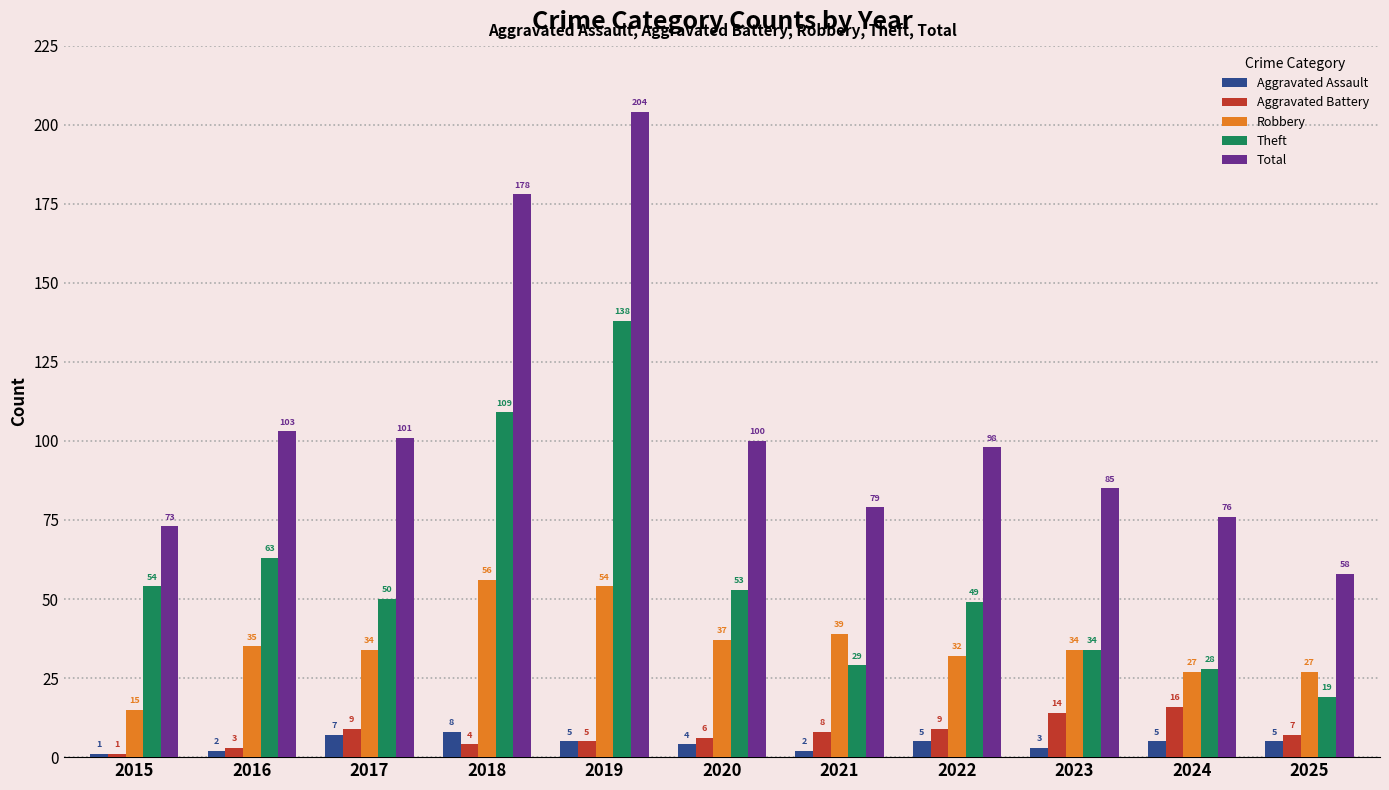

At 2020, list the series in order from smallest to largest.

Aggravated Assault, Aggravated Battery, Robbery, Theft, Total